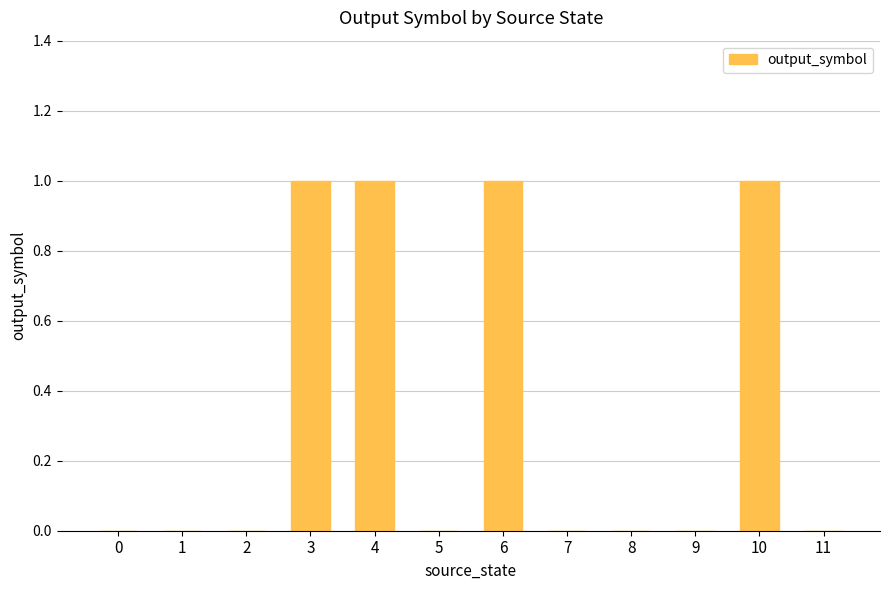

The value at 11 is 0. True or false?

True